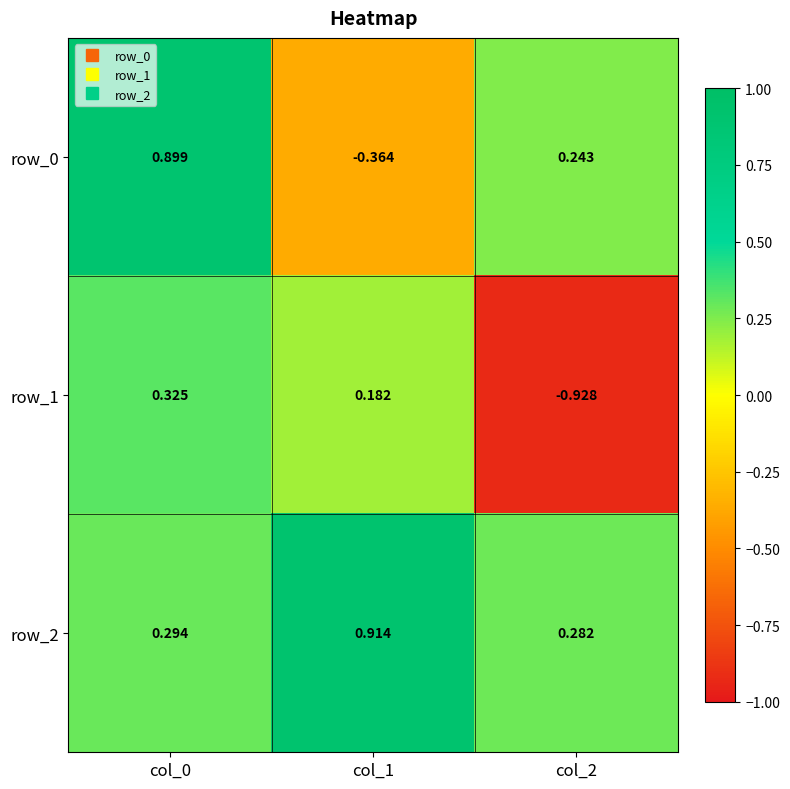

Is the value of row_0 at col_2 greater than the value of row_2 at col_0?

No